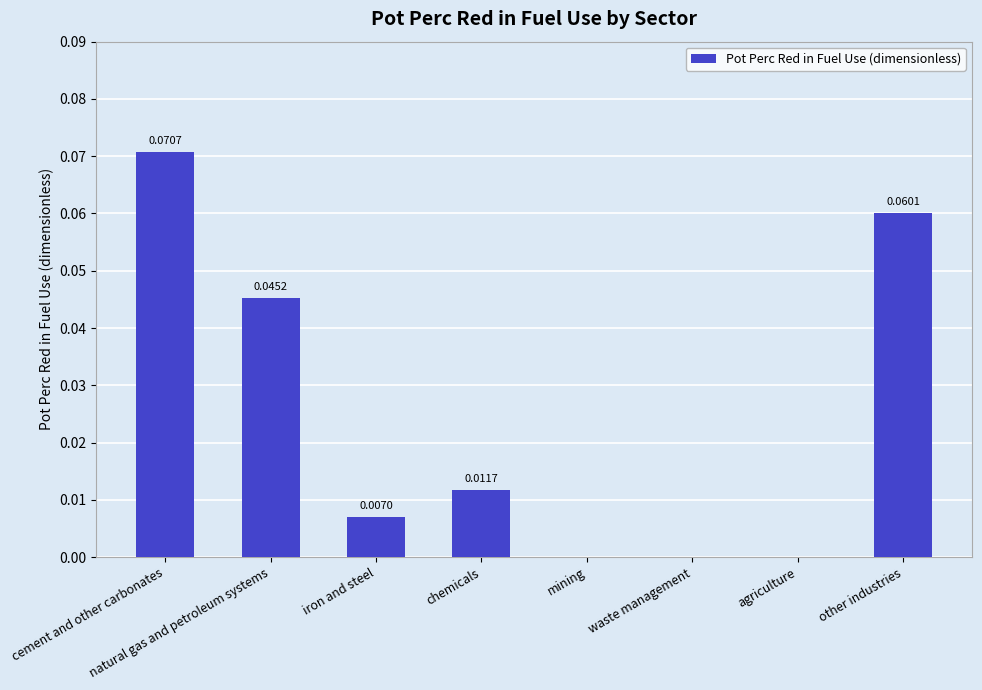

Which label corresponds to the largest value in the chart?

cement and other carbonates